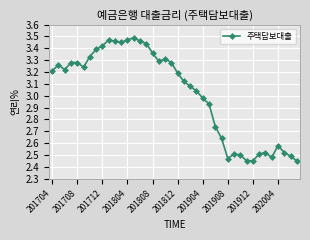

What is the sum of all values?

120.8